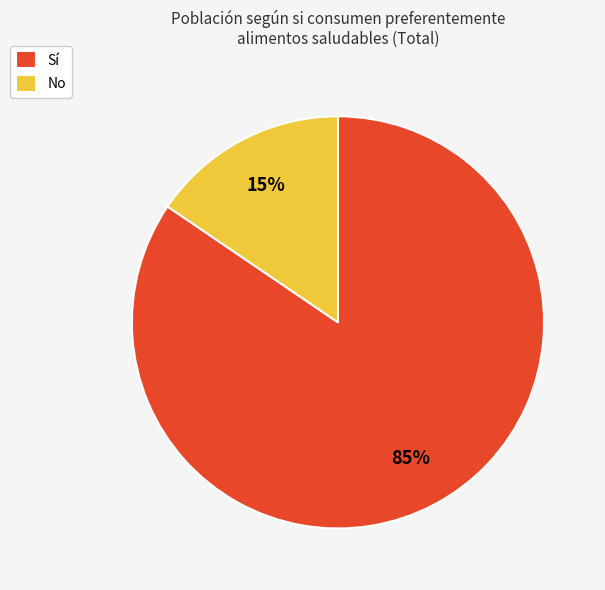

Is the sum of No and Sí greater than half?

Yes